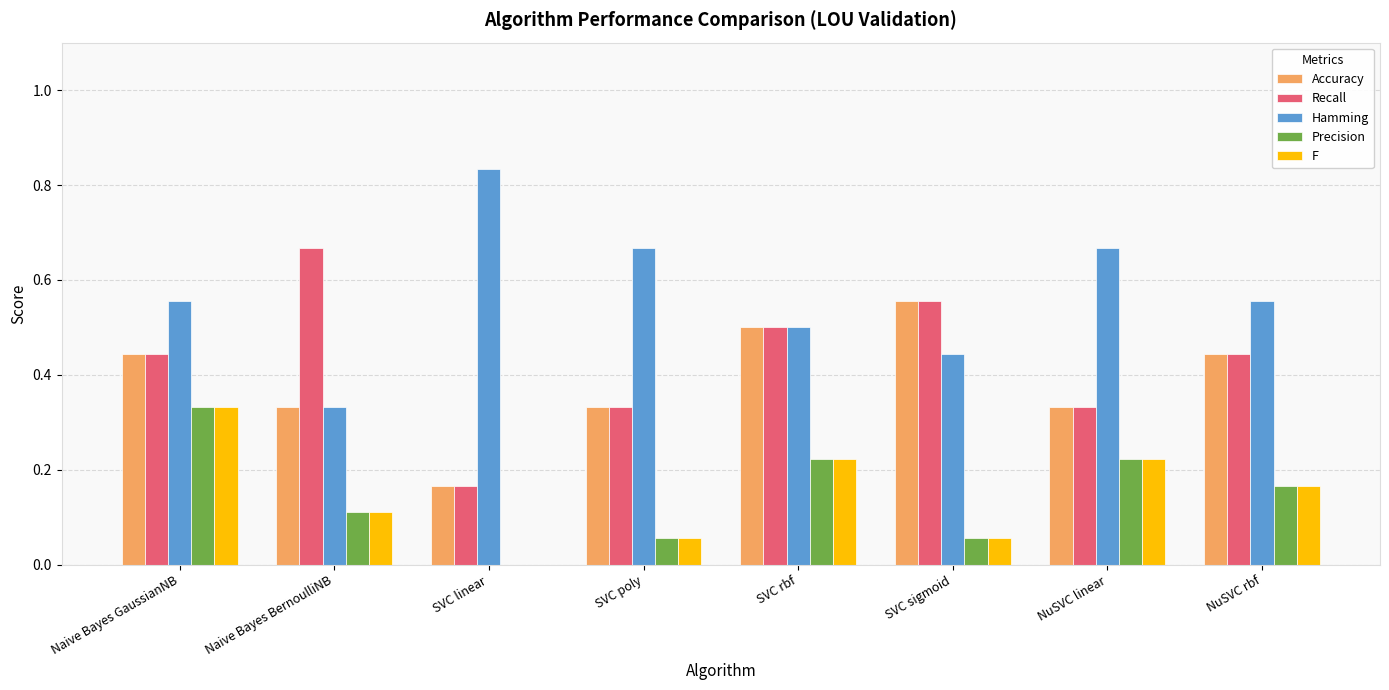

Which category has the highest value across all series?

SVC linear